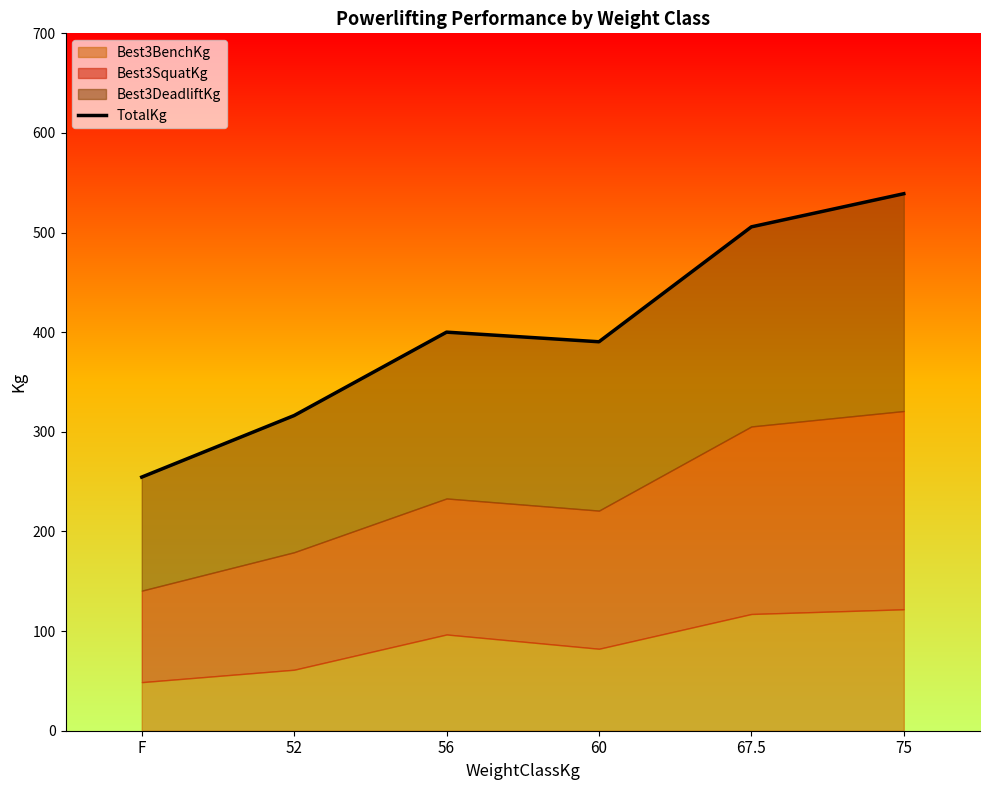

Reading left to right, extract all data points from this chart.

254.6	316.4	400.1	390.4	505.8	539.0